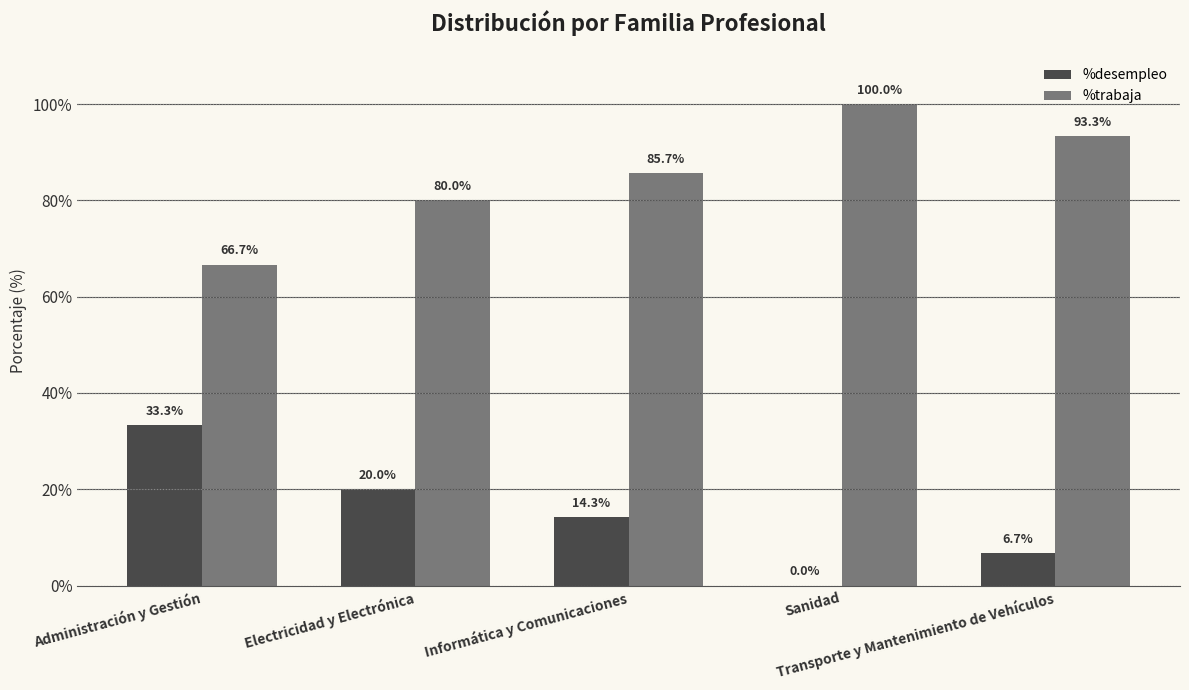

What is the maximum value for %trabaja?

100.0